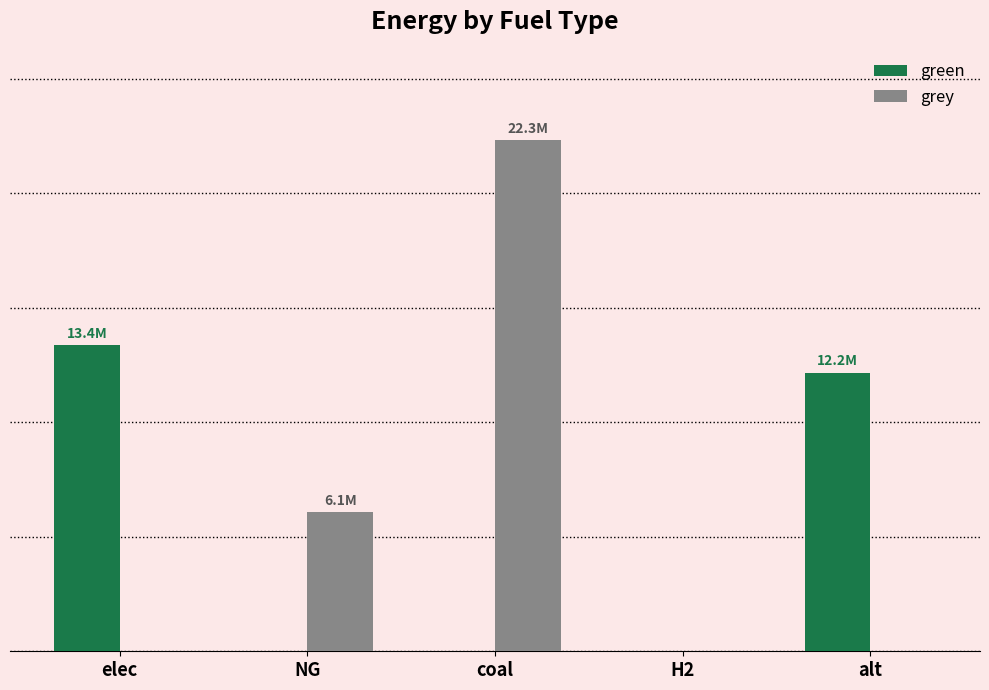

Reading left to right, what are all the values shown in this chart?

green: elec=13350047.9	NG=0.0	coal=0.0	H2=0.0	alt=12168643.5
grey: elec=0.0	NG=6067688.7	coal=22301612.4	H2=0.0	alt=0.0